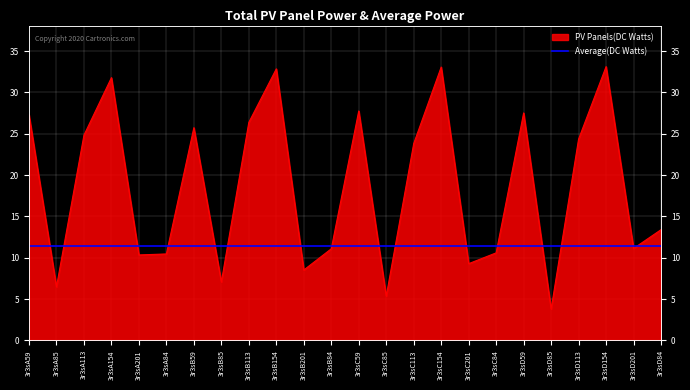

Reading left to right, what are all the values shown in this chart?

27.3	6.5	24.8	31.8	10.3	10.5	25.7	7.1	26.4	32.8	8.5	11.1	27.7	5.4	23.8	33.1	9.3	10.6	27.5	3.8	24.4	33.1	11.1	13.4